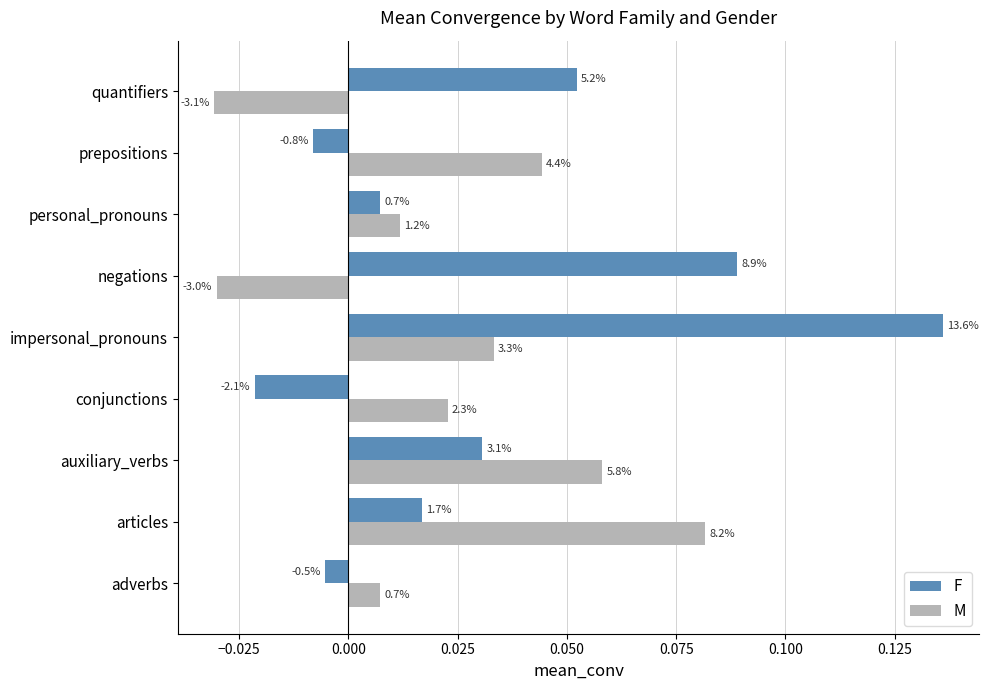

What are all the series names shown in the legend?

F, M